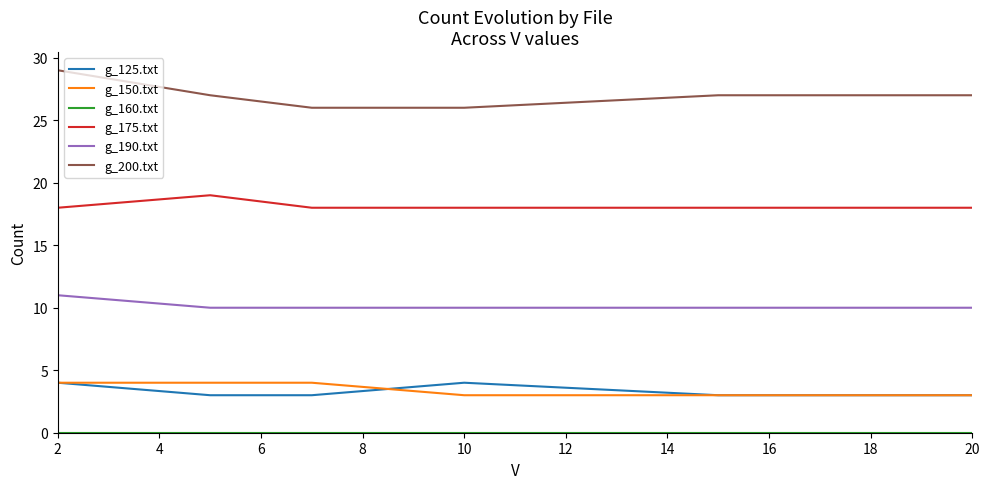

True or false: g_125.txt and g_200.txt cross at least once.

False